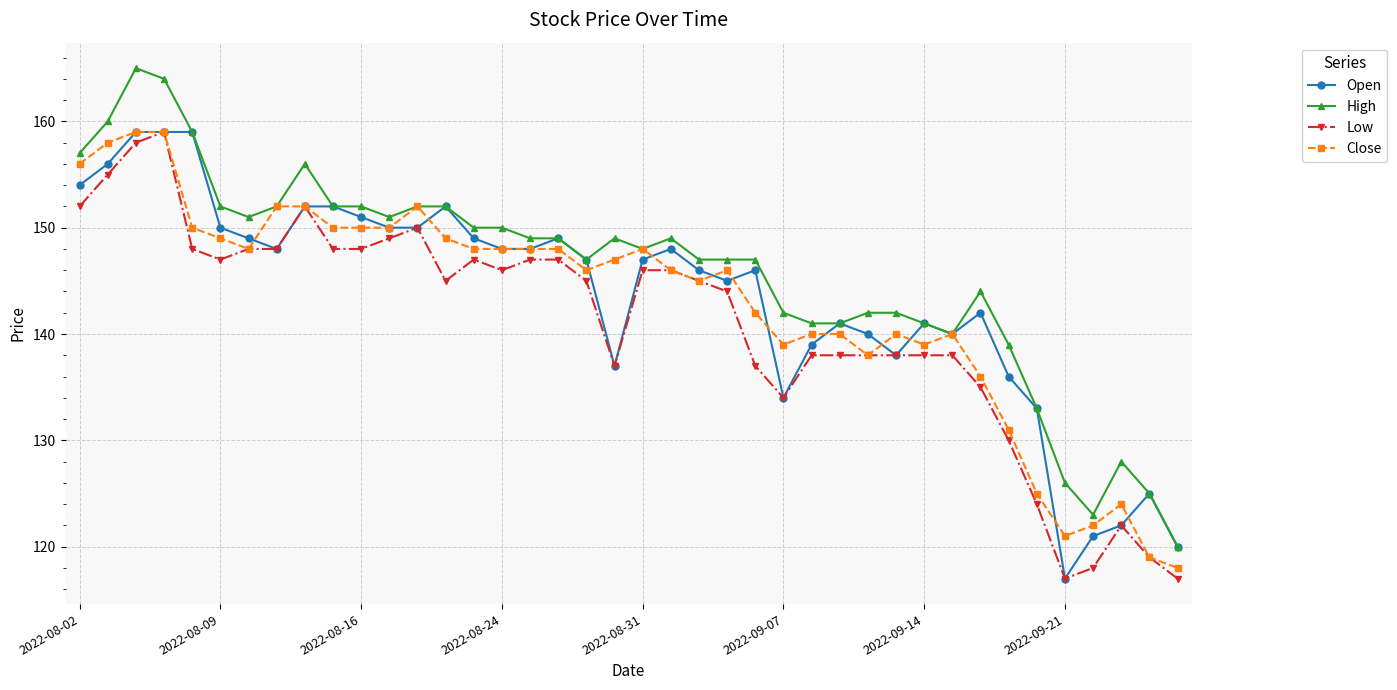

True or false: High and Low intersect in this chart.

False